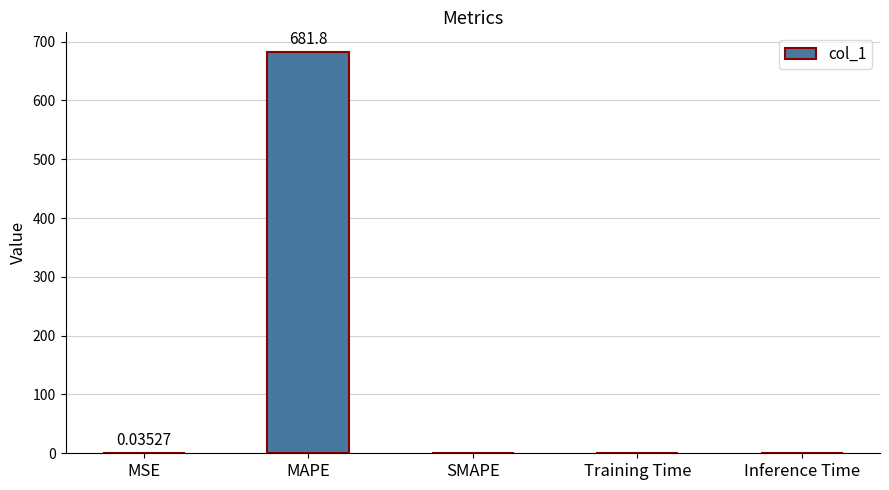

What is the difference between the values at Training Time and MAPE?

681.8